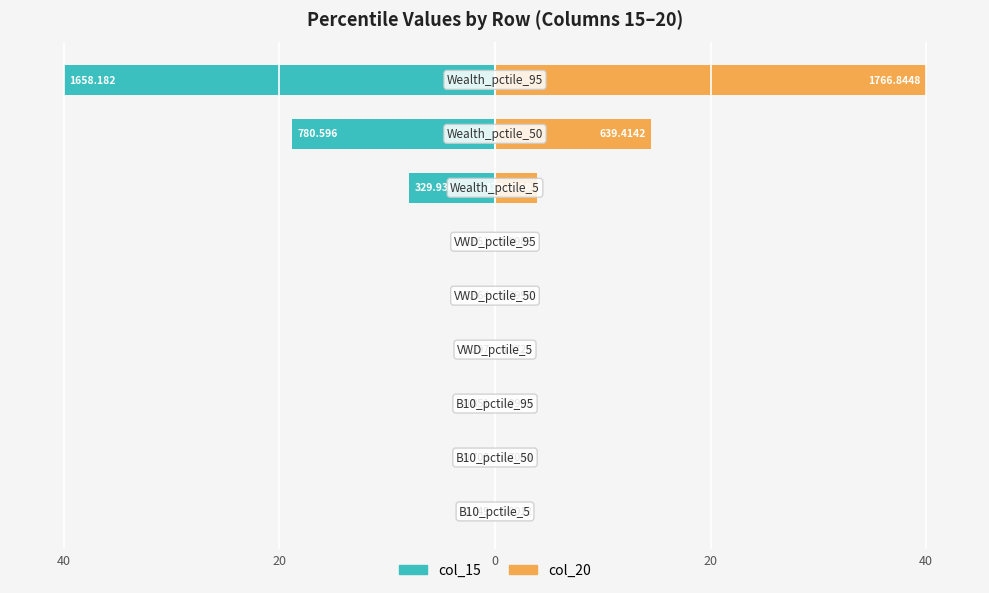

Between 20 and 40, which series saw the biggest shift?

col_20